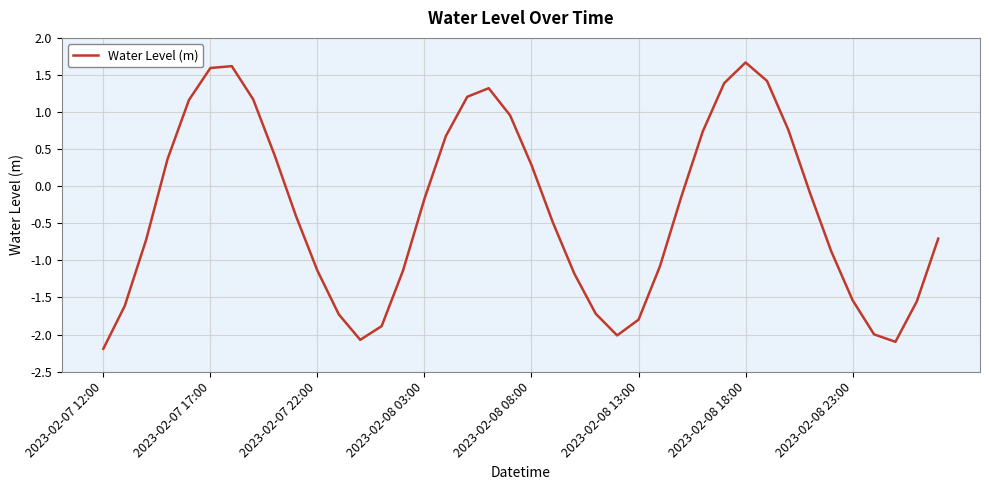

What is the difference between the maximum and minimum values?

3.9